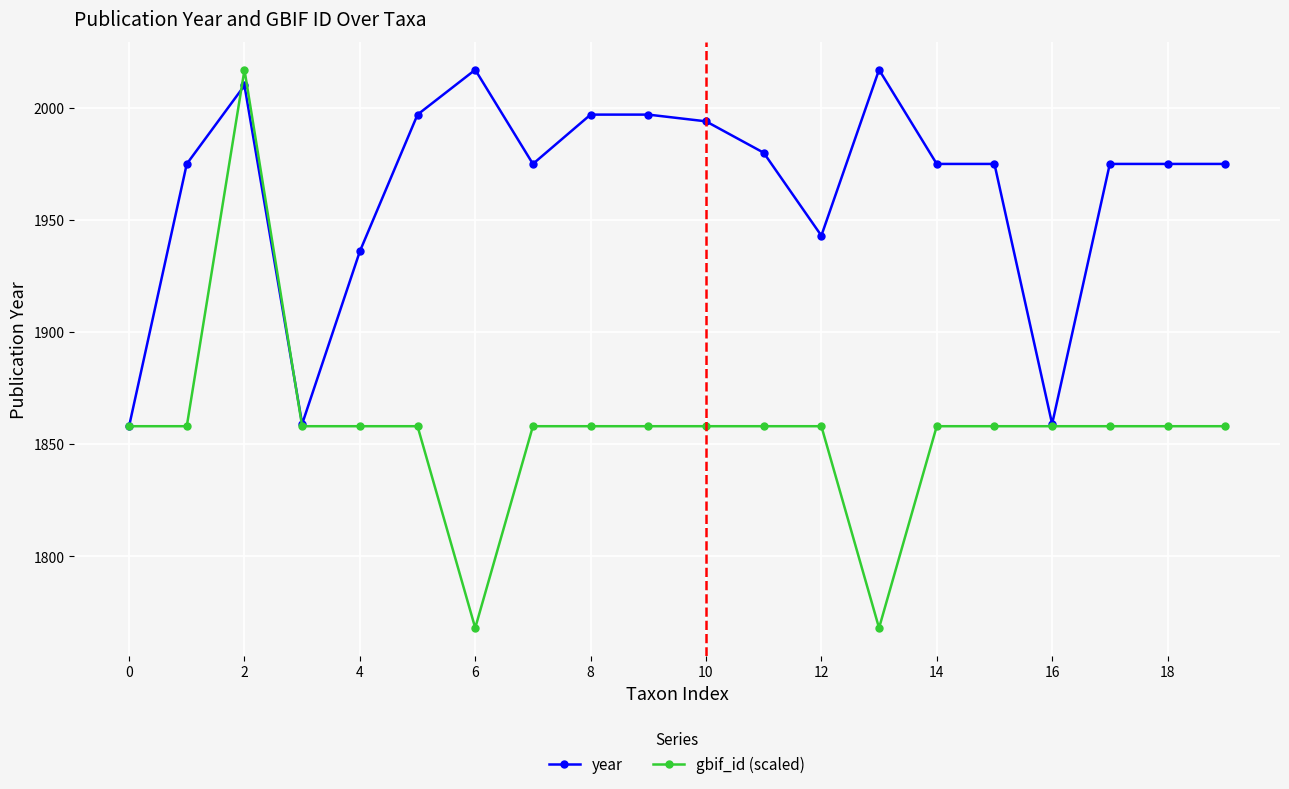

True or false: year has more than 2 points higher than both neighbors.

True